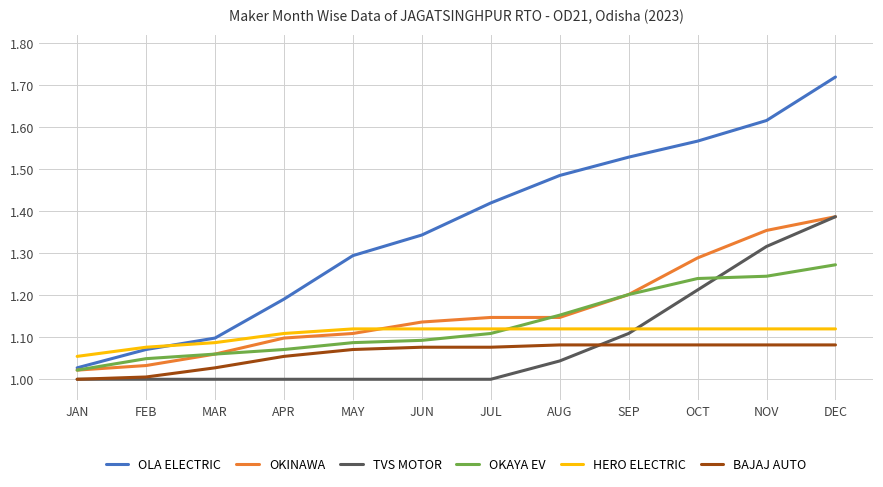

Which category has the highest value in the OKINAWA series?

DEC